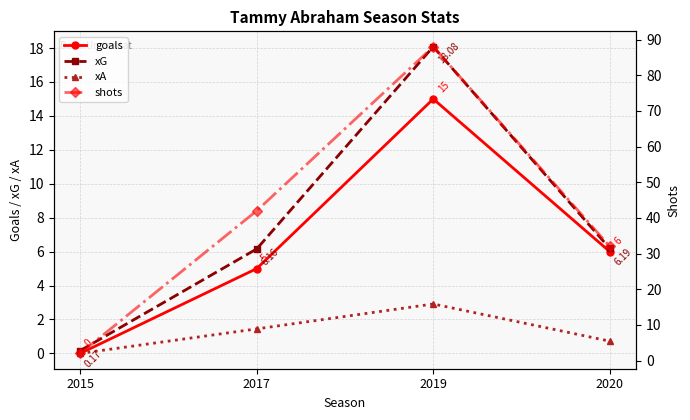

What is the difference between the maximum and minimum values in the shots series?

86.0